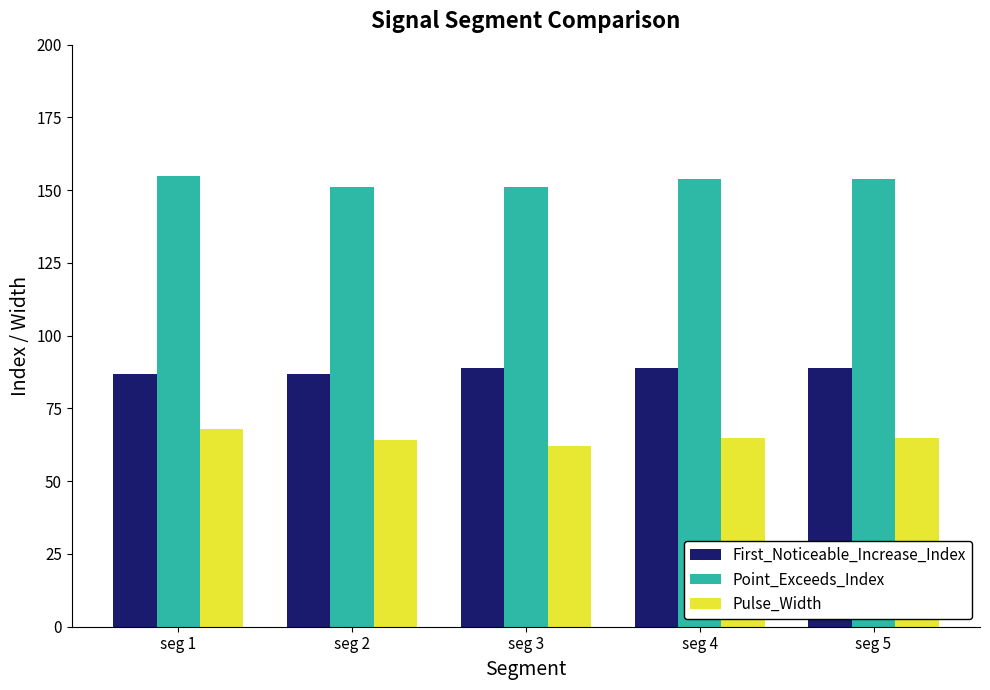

How many Pulse_Width values are between 64 and 65?

3